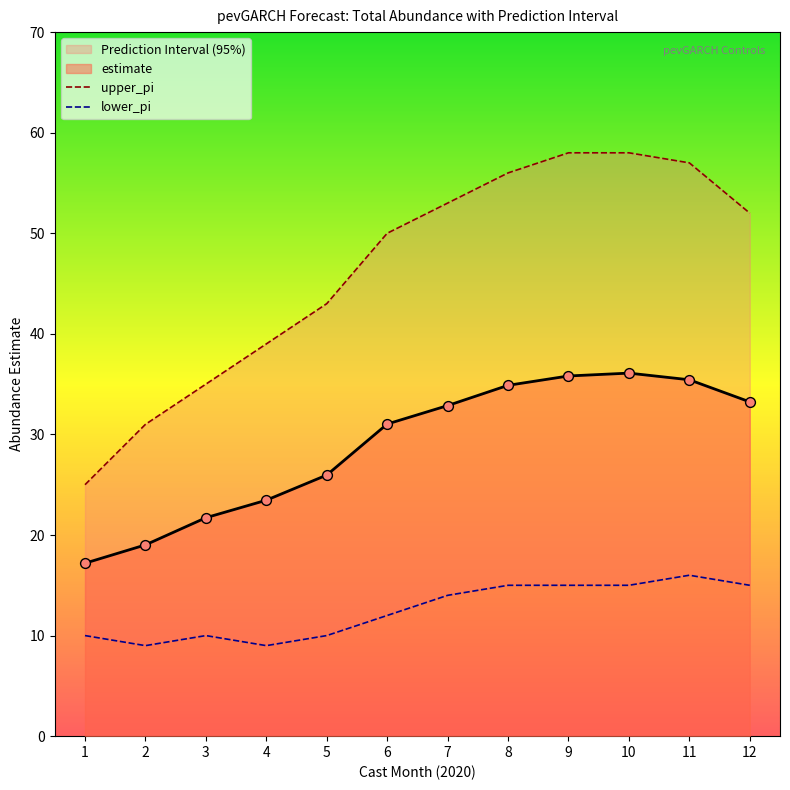

What are all the series names shown in the legend?

estimate, upper_pi, lower_pi